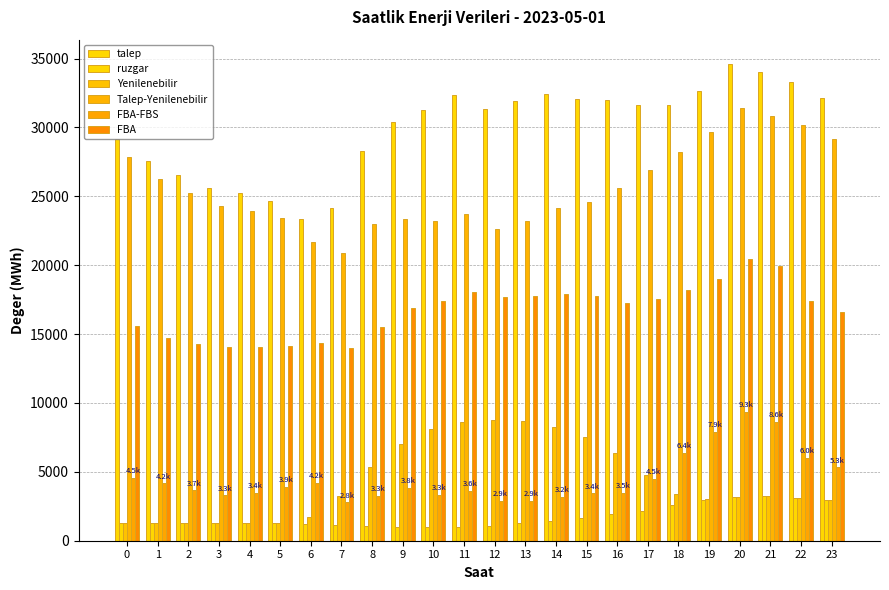

What is the spread (max minus min) of values at 12?

30261.7